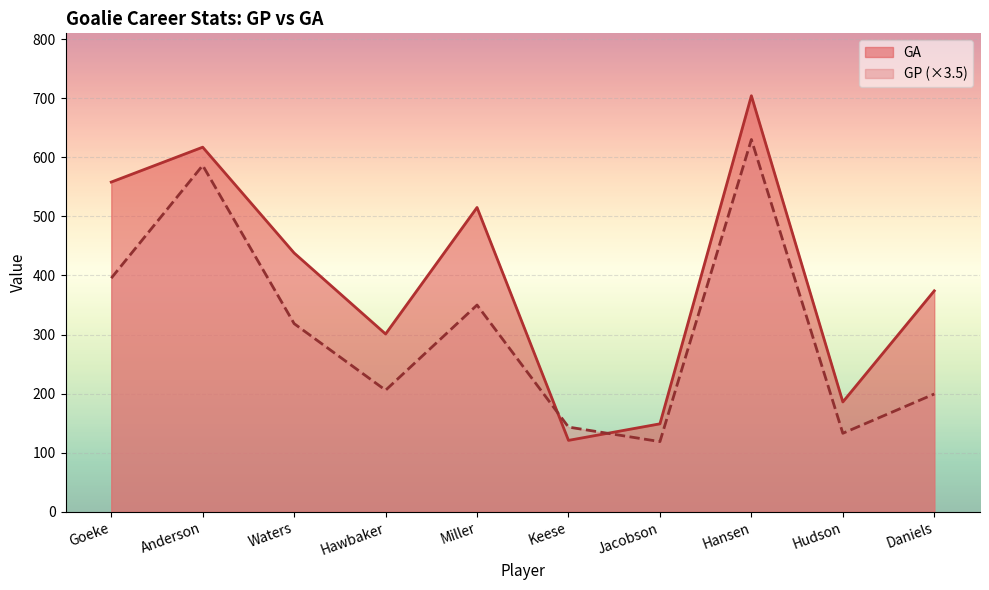

What is the spread (max minus min) of values at Hansen?

74.0